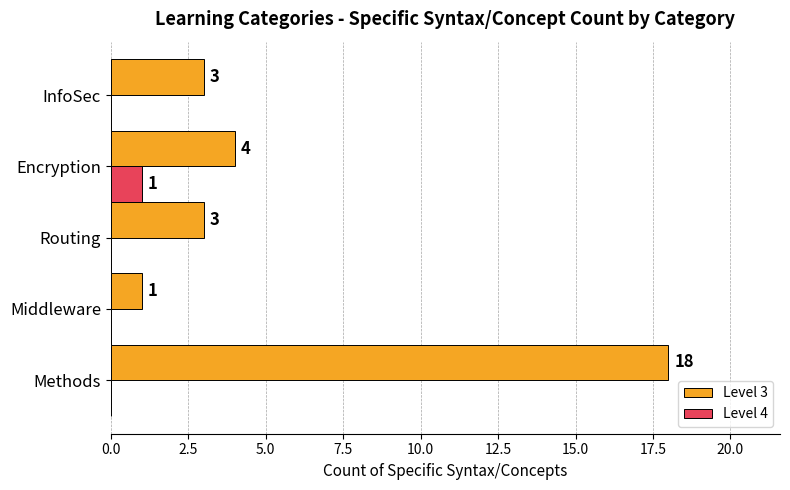

Which series has the largest total across all categories?

Level 3